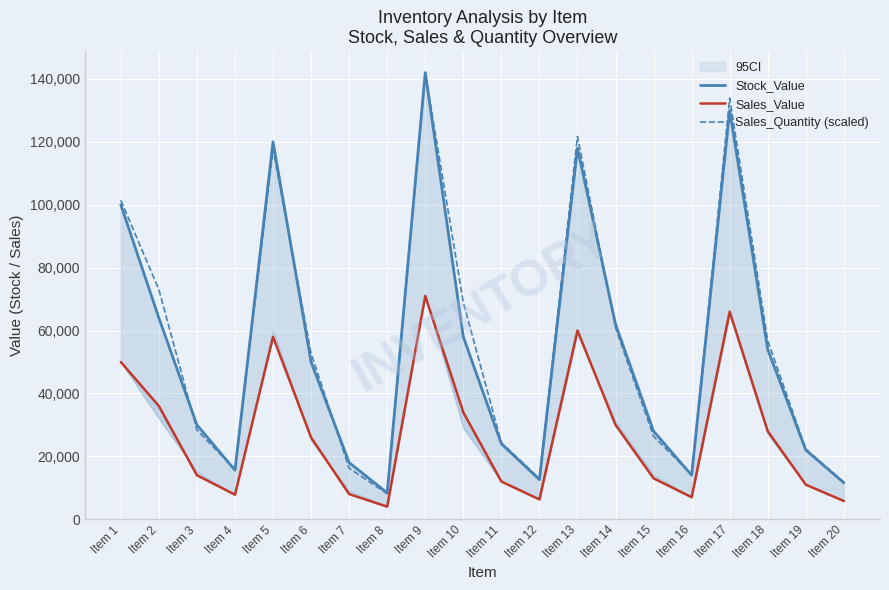

Rank the categories by Sales_Value value from lowest to highest.

Item 8, Item 20, Item 12, Item 16, Item 4, Item 7, Item 19, Item 11, Item 15, Item 3, Item 6, Item 18, Item 14, Item 10, Item 2, Item 1, Item 5, Item 13, Item 17, Item 9